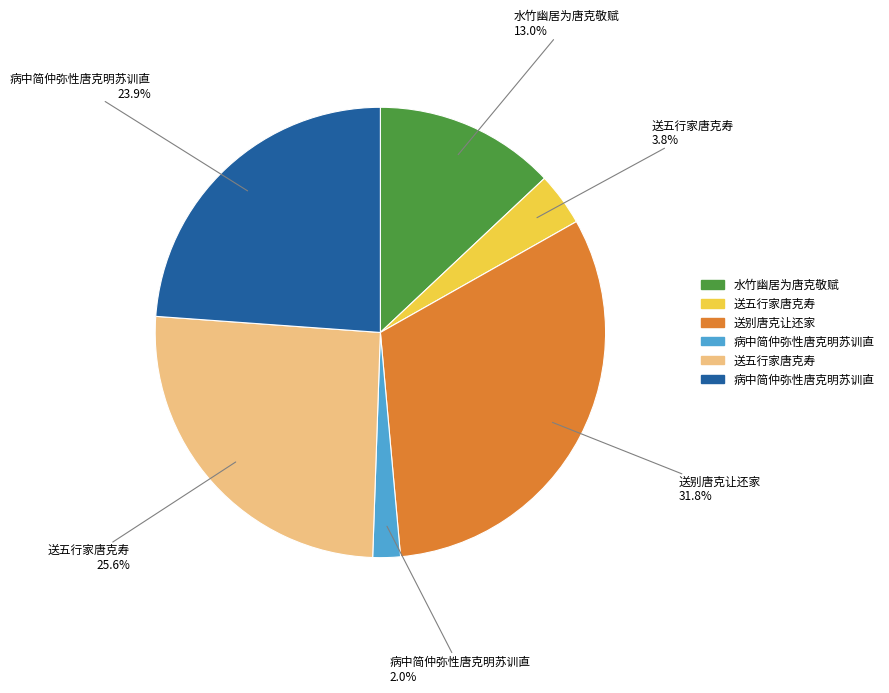

Is there any slice that represents more than half of the pie?

No